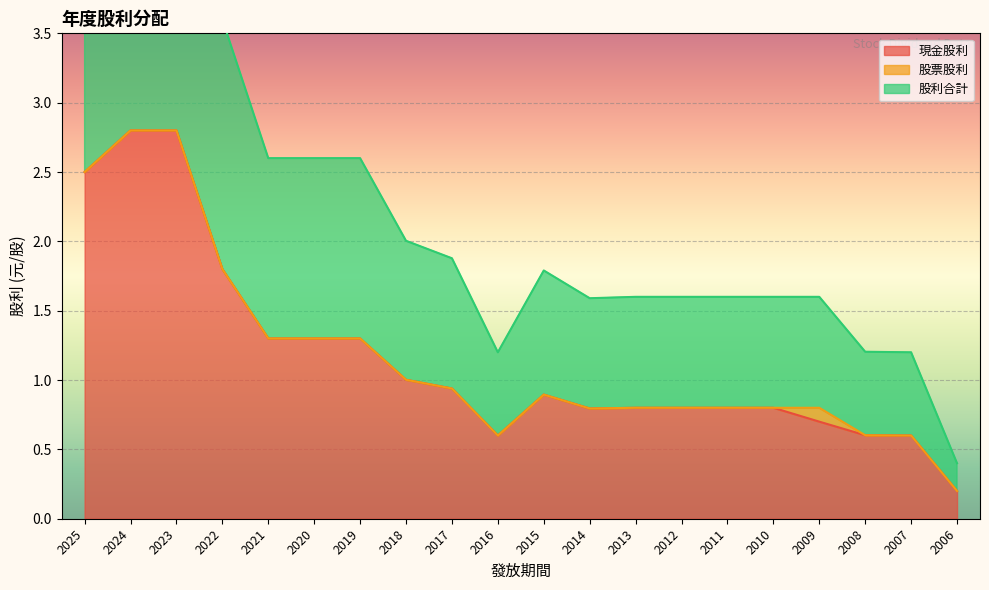

Where is the first local minimum for 股利合計?

2016